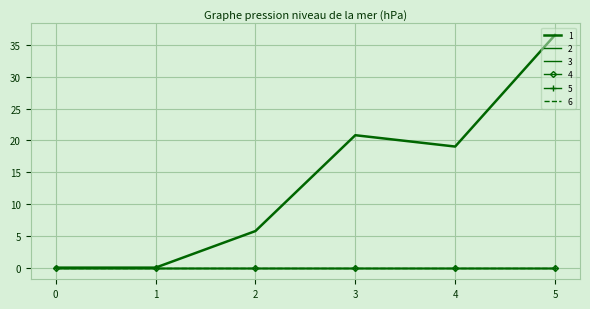

The value of 3 at 0 is 0.0. True or false?

True